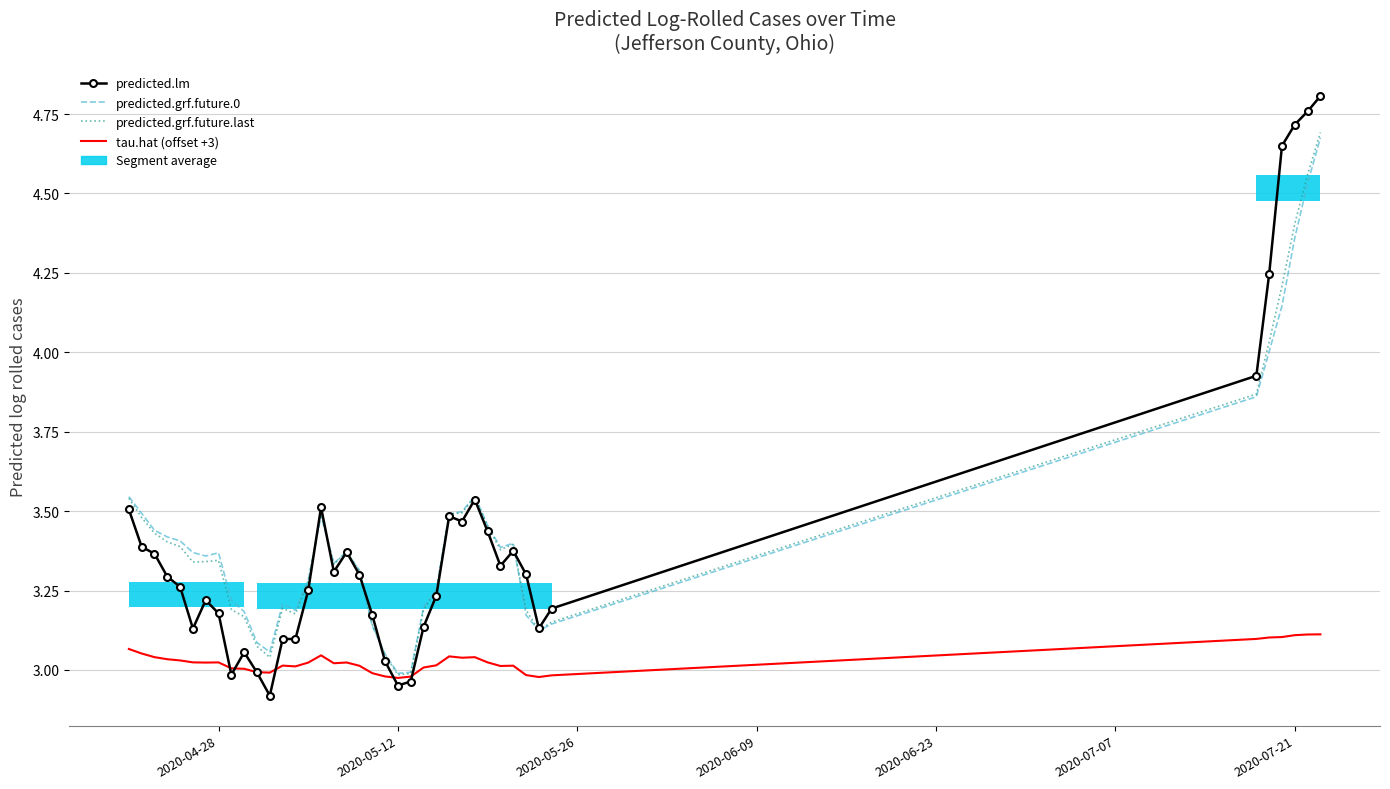

Is it true that predicted.grf.future.last equals 2.1 at 10?

False